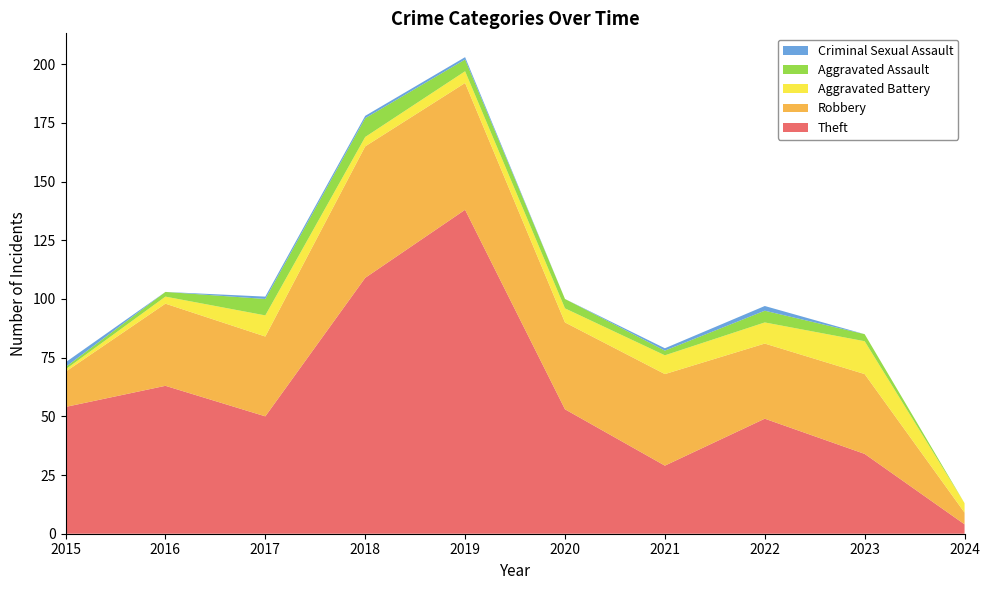

Reading left to right, list all the values displayed in this chart.

Theft: 54	63	50	109	138	53	29	49	34	4
Robbery: 15	35	34	56	54	37	39	32	34	5
Aggravated Battery: 1	3	9	4	5	6	8	9	14	4
Aggravated Assault: 1	2	7	8	5	4	2	5	3	0
Criminal Sexual Assault: 2	0	1	1	1	0	1	2	0	0